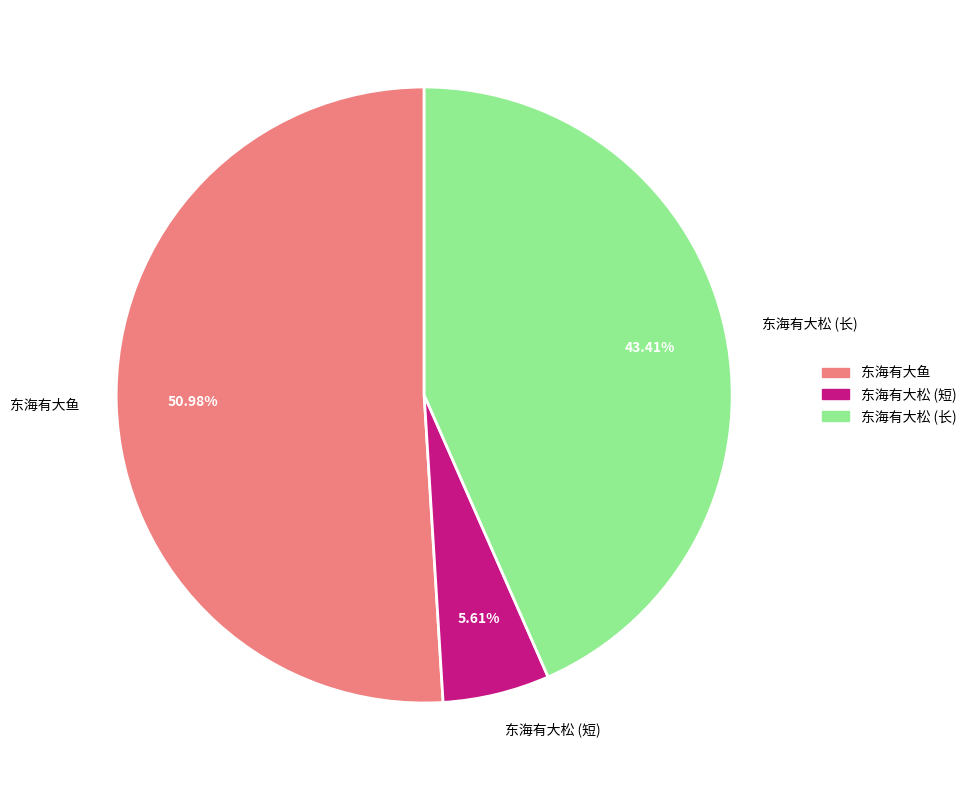

What portion of the pie excludes 东海有大鱼?

49.0%